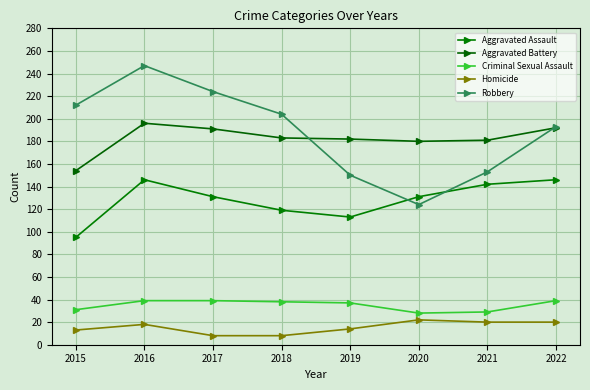

Reading left to right, transcribe all the data shown in this chart.

Aggravated Assault: 2015=95	2016=146	2017=131	2018=119	2019=113	2020=131	2021=142	2022=146
Aggravated Battery: 2015=154	2016=196	2017=191	2018=183	2019=182	2020=180	2021=181	2022=192
Criminal Sexual Assault: 2015=31	2016=39	2017=39	2018=38	2019=37	2020=28	2021=29	2022=39
Homicide: 2015=13	2016=18	2017=8	2018=8	2019=14	2020=22	2021=20	2022=20
Robbery: 2015=212	2016=247	2017=224	2018=204	2019=150	2020=124	2021=153	2022=193